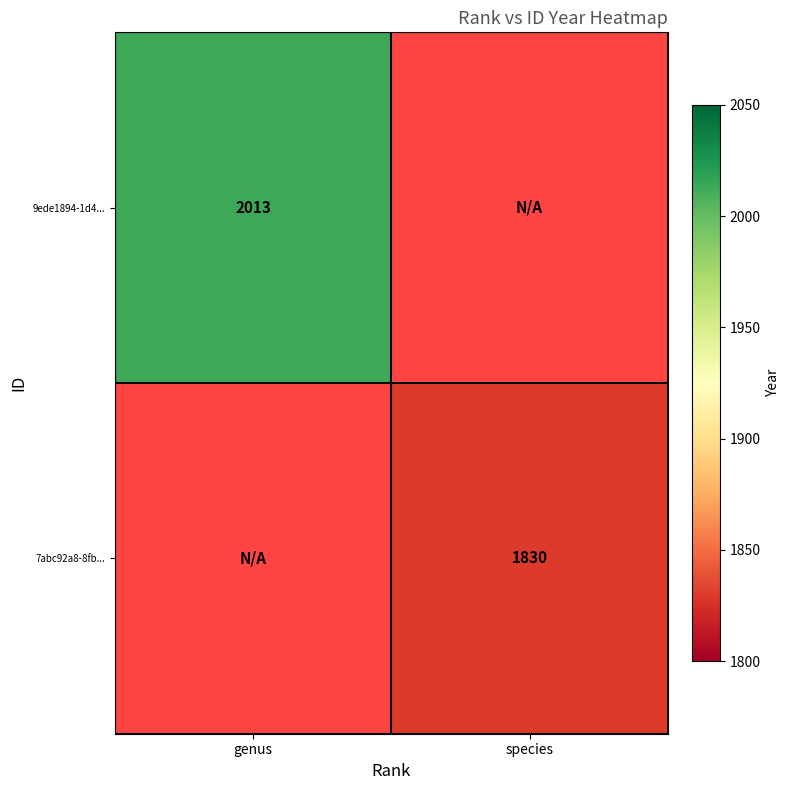

Is it true that 7abc92a8-8fb... equals 2819 at species?

False